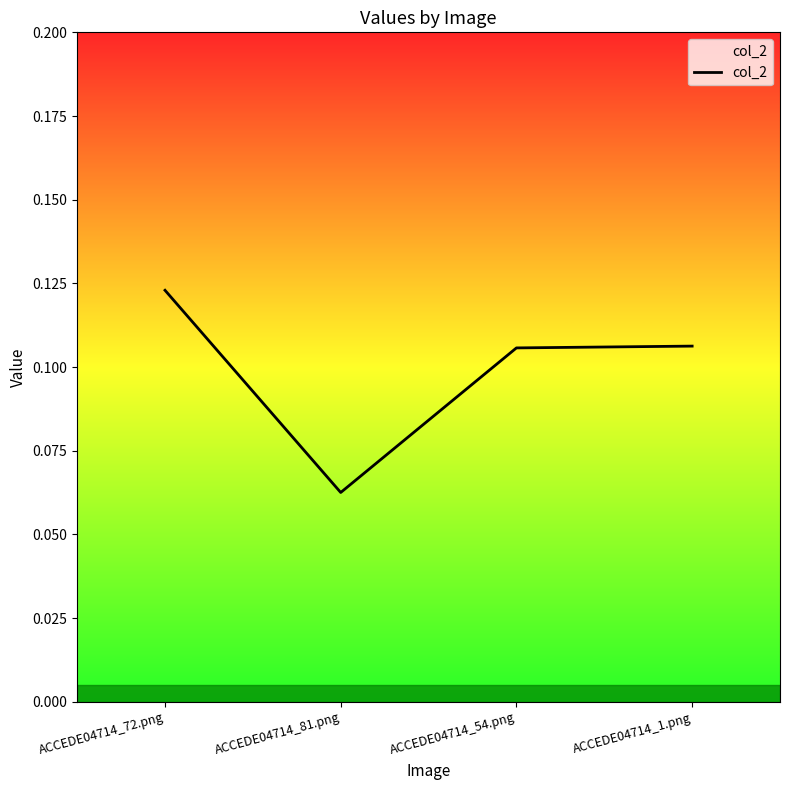

Is it true that the value at ACCEDE04714_81.png is 0.0?

False